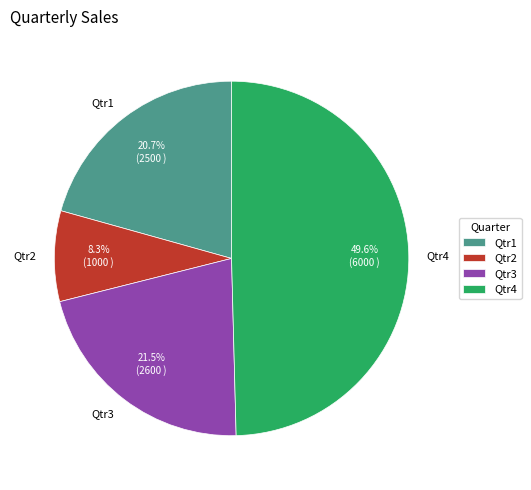

Is it true that Qtr3 is 30% of the pie?

False